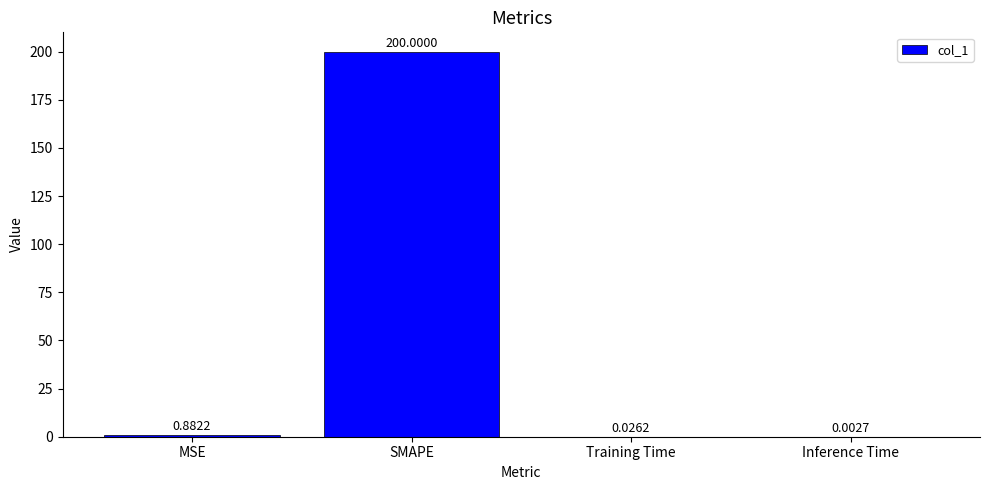

At which category does the chart reach its peak across all series?

SMAPE